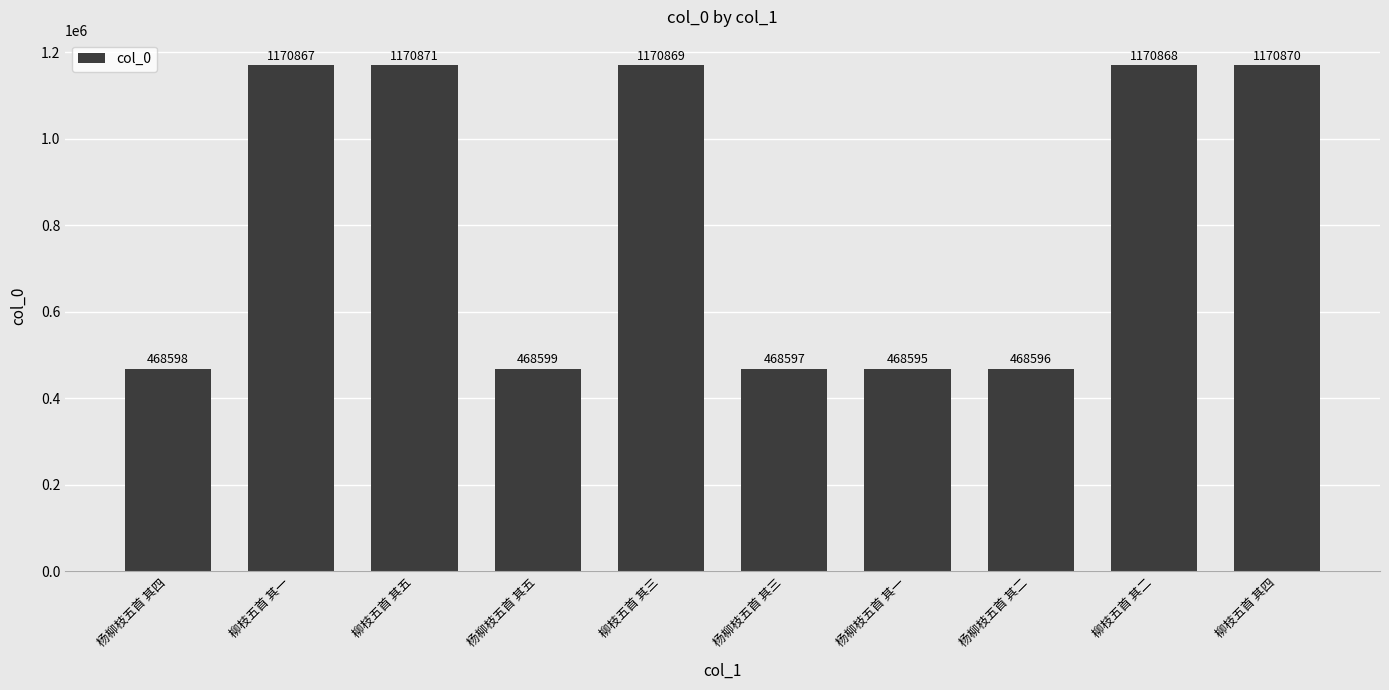

Are the bars horizontal?

No